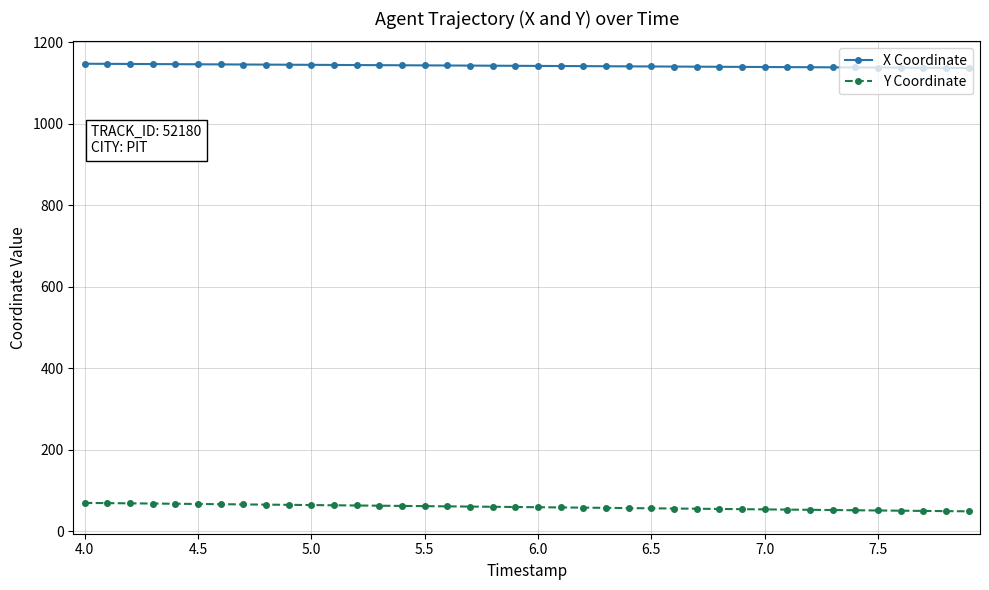

True or false: Y Coordinate and X Coordinate cross at least once.

False